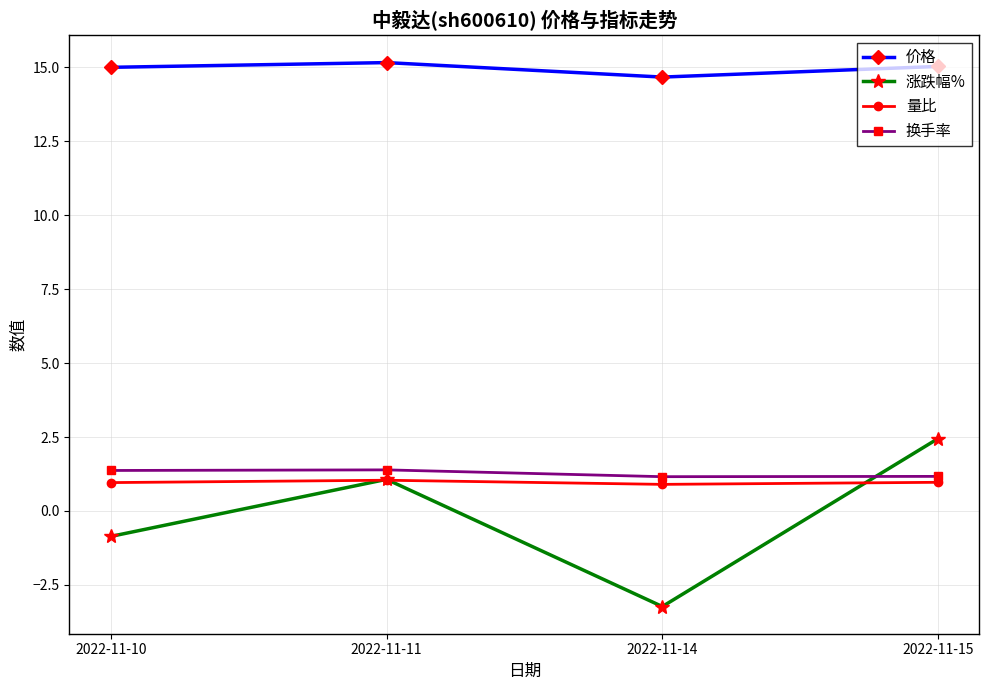

How many distinct data groups are displayed?

4